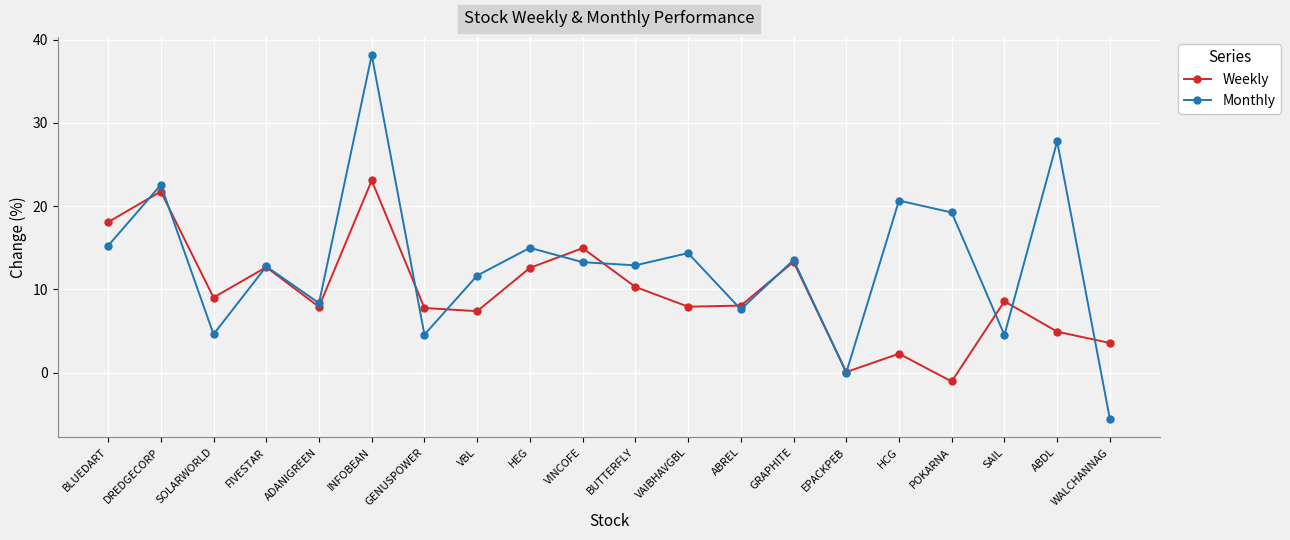

At how many categories does at least one series exceed 21?

3